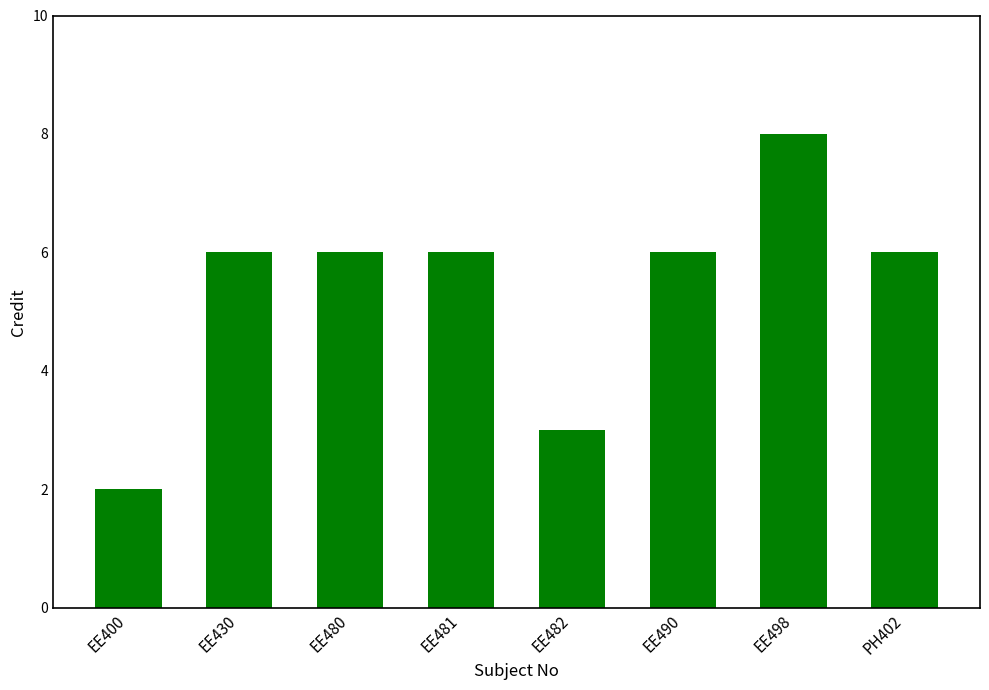

What is the difference between the second highest and second lowest values?

3